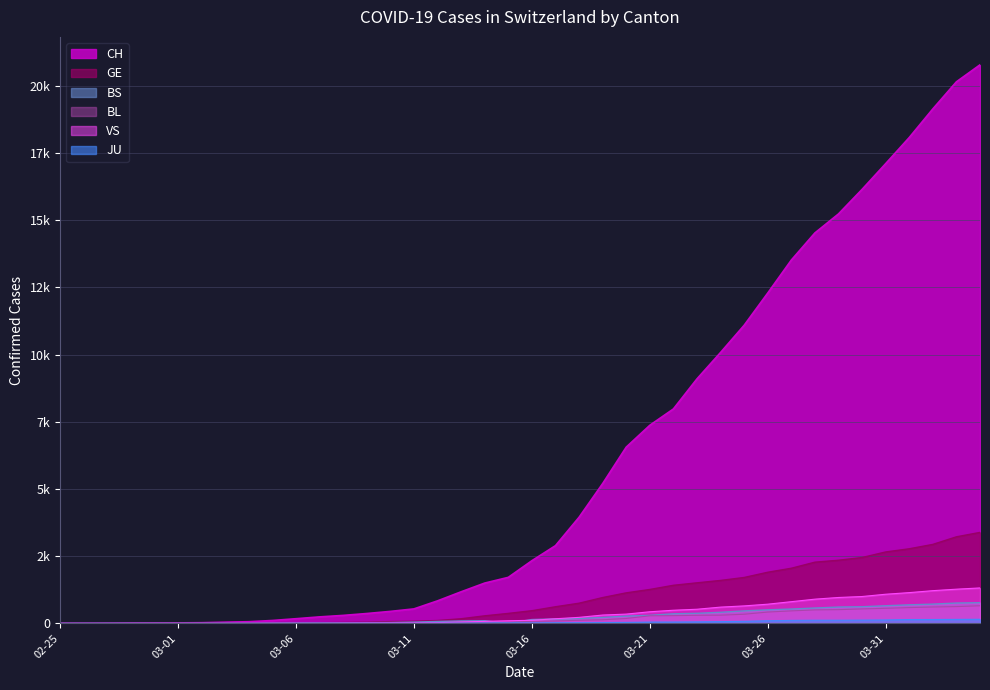

What is the spread (max minus min) of values at 2020-04-02?

18988